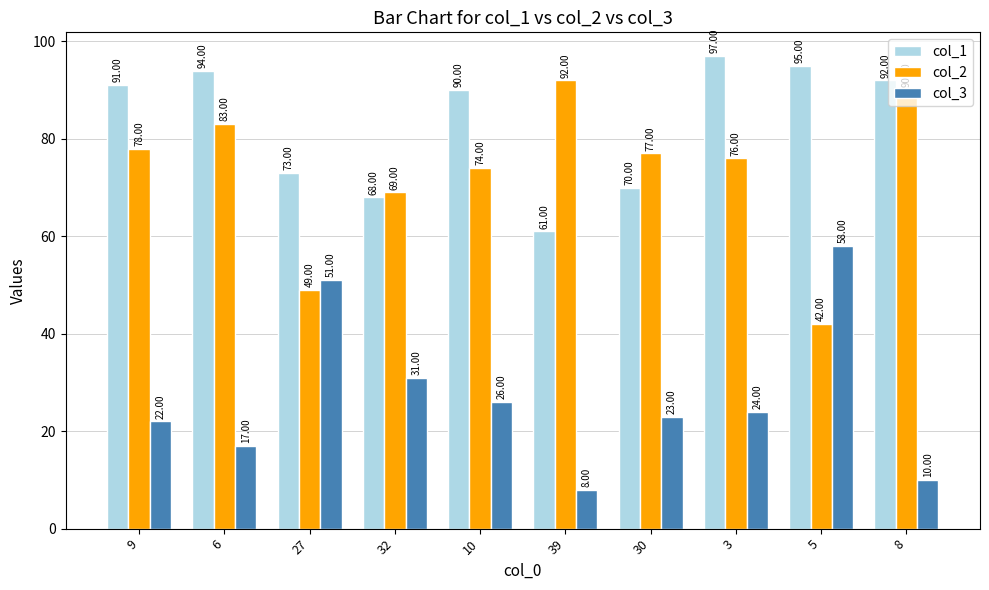

What is the total value across all series at 9?

191